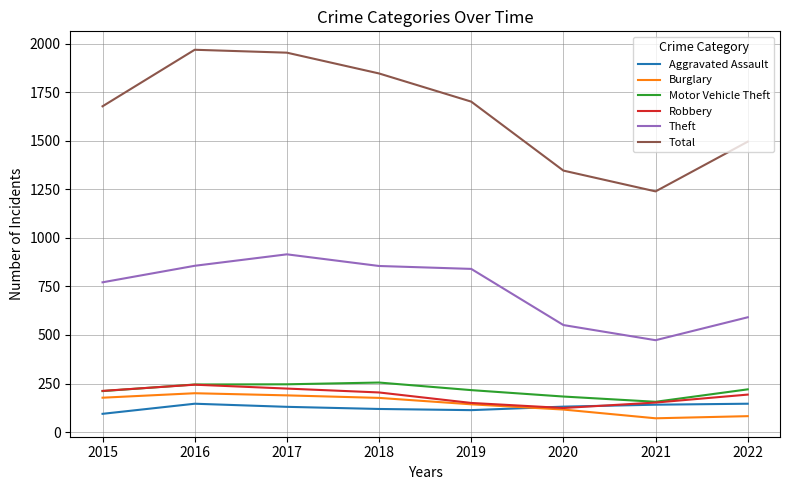

How many distinct data groups are displayed?

6